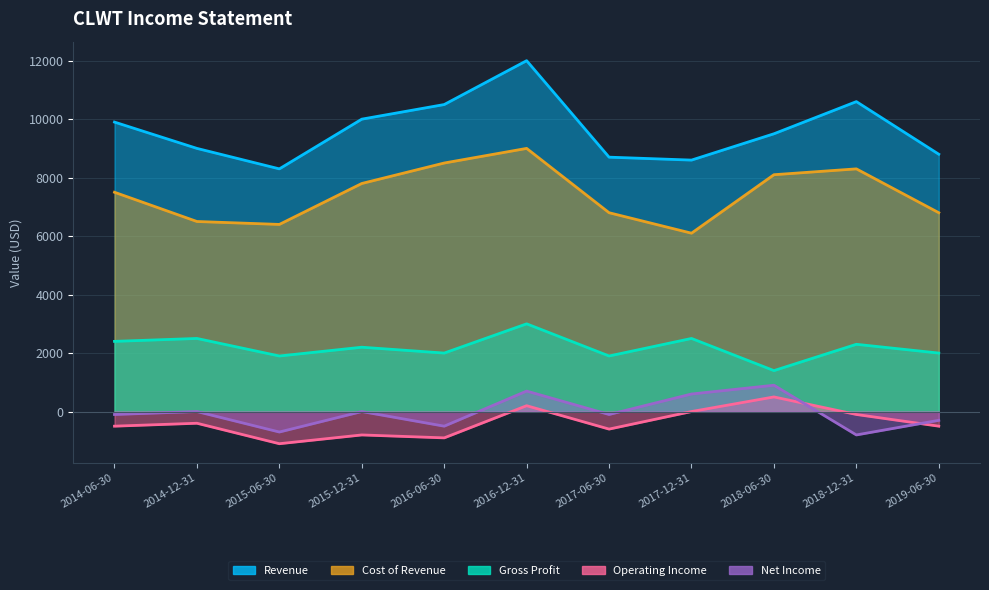

What are all the series names shown in the legend?

Revenue, Gross Profit, Operating Income, Net Income, Cost of Revenue